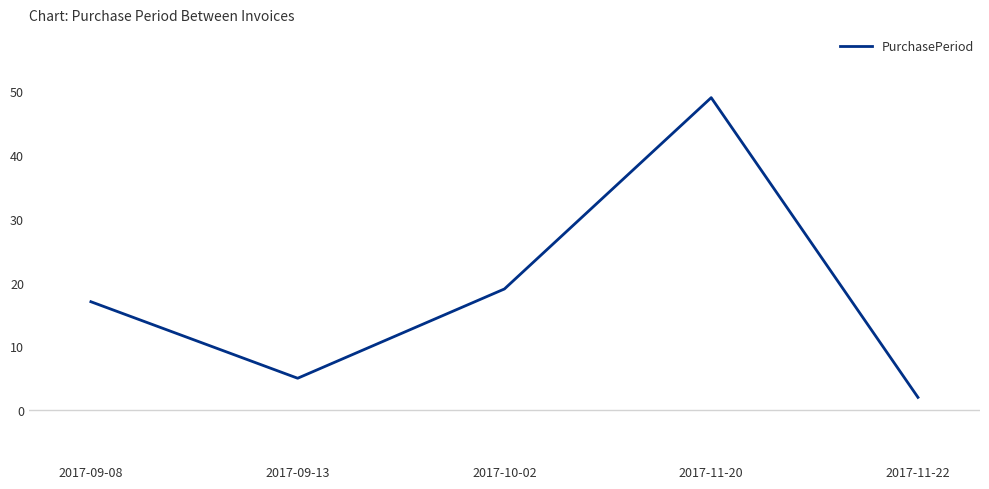

List the labels in order of value, largest first.

2017-11-20, 2017-10-02, 2017-09-08, 2017-09-13, 2017-11-22